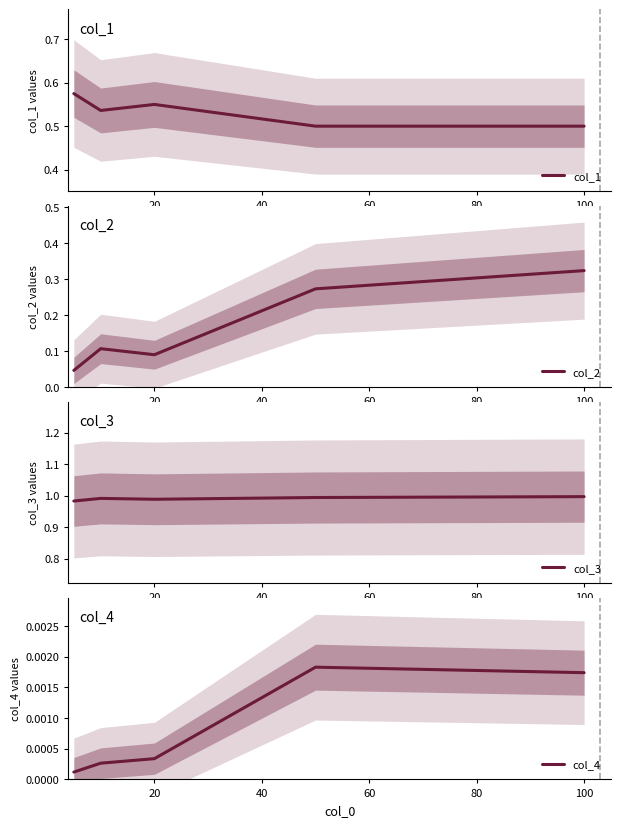

Is it true that col_2 equals 0.3 at 60?

True